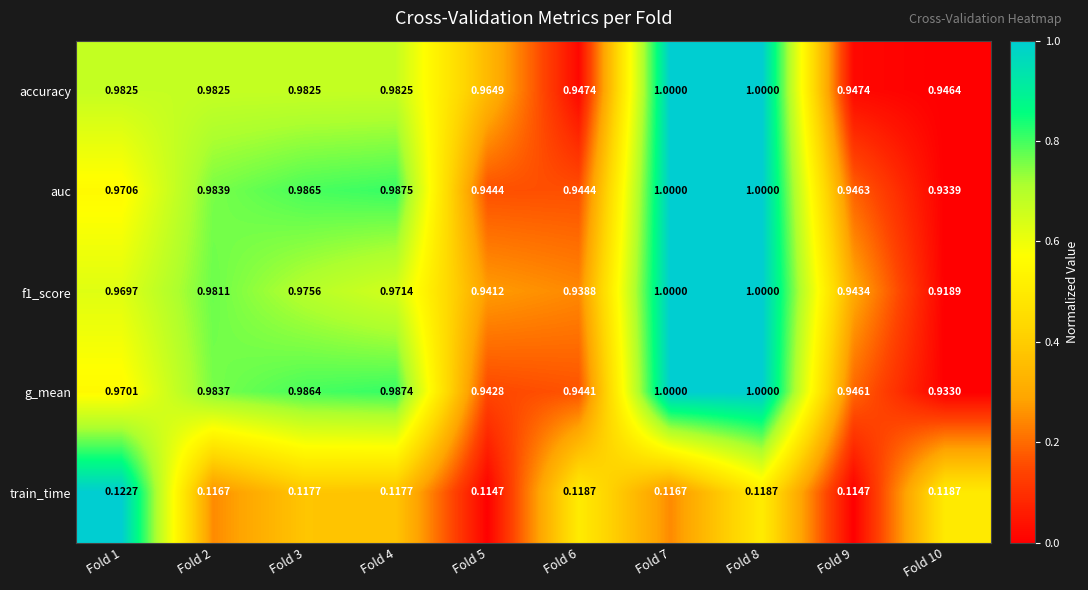

Which series has the largest total across all categories?

accuracy